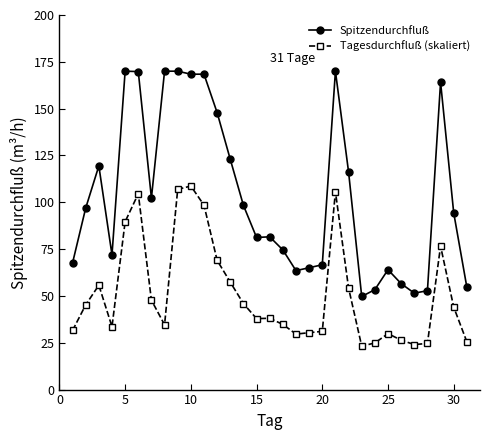

How many distinct data groups are displayed?

2